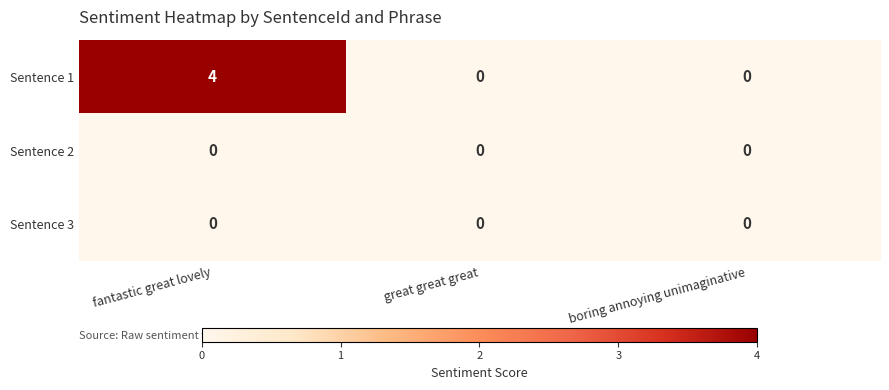

Is it true that Sentence 1 equals -1 at boring annoying unimaginative?

False